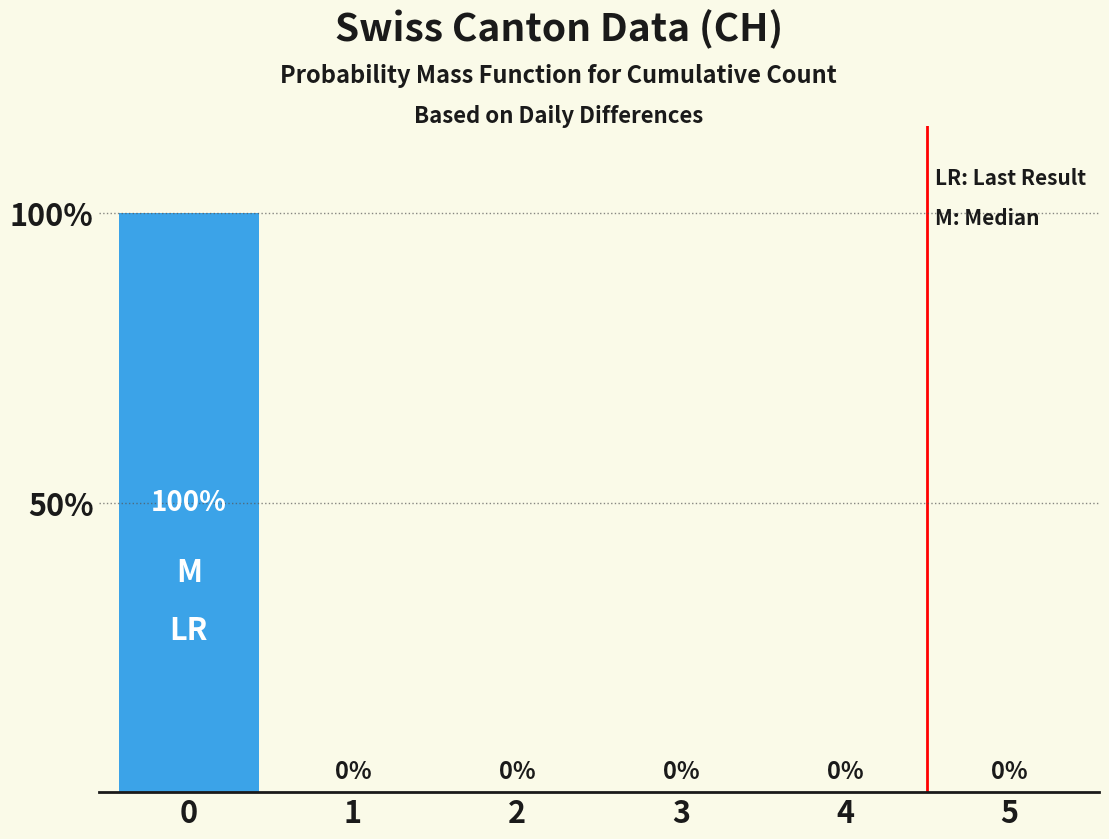

Count the number of values greater than 0.

1